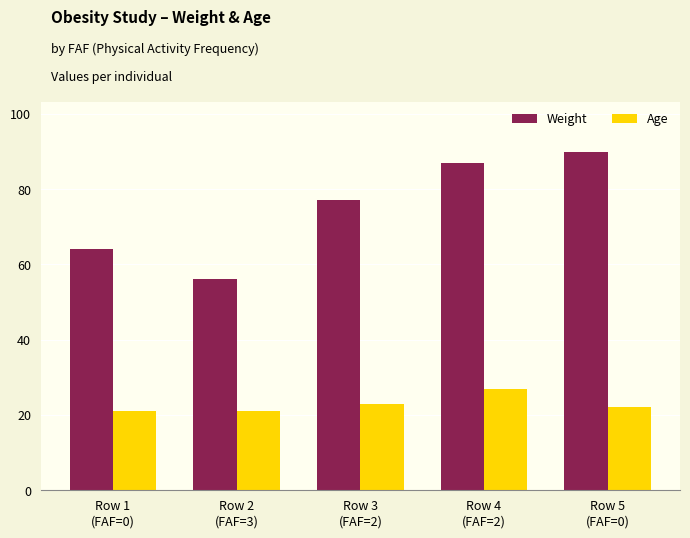

How many categories are shown in the chart?

5